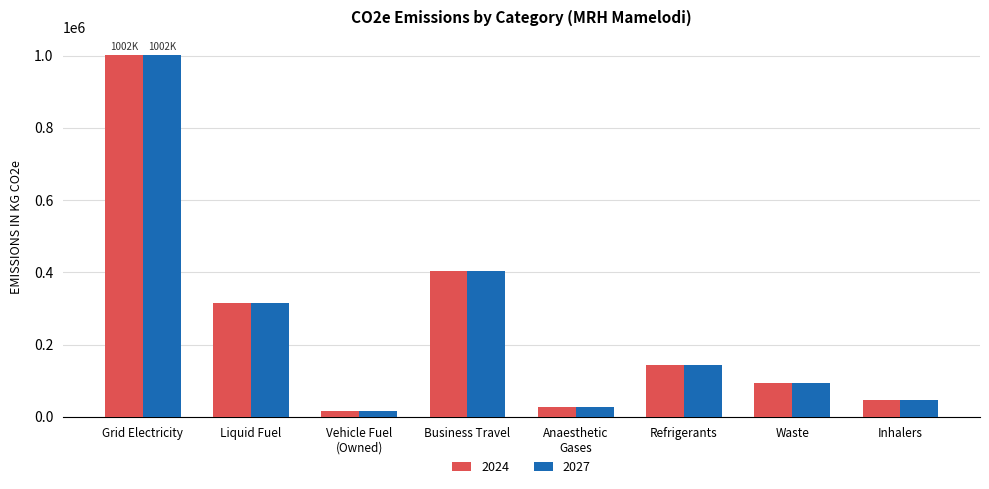

Where is 2027 nearest to the value 508827?

Business Travel